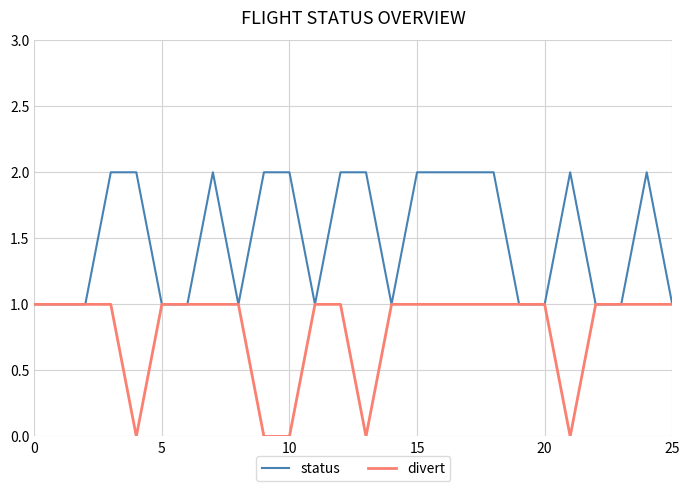

What is the maximum value shown in the chart?

2